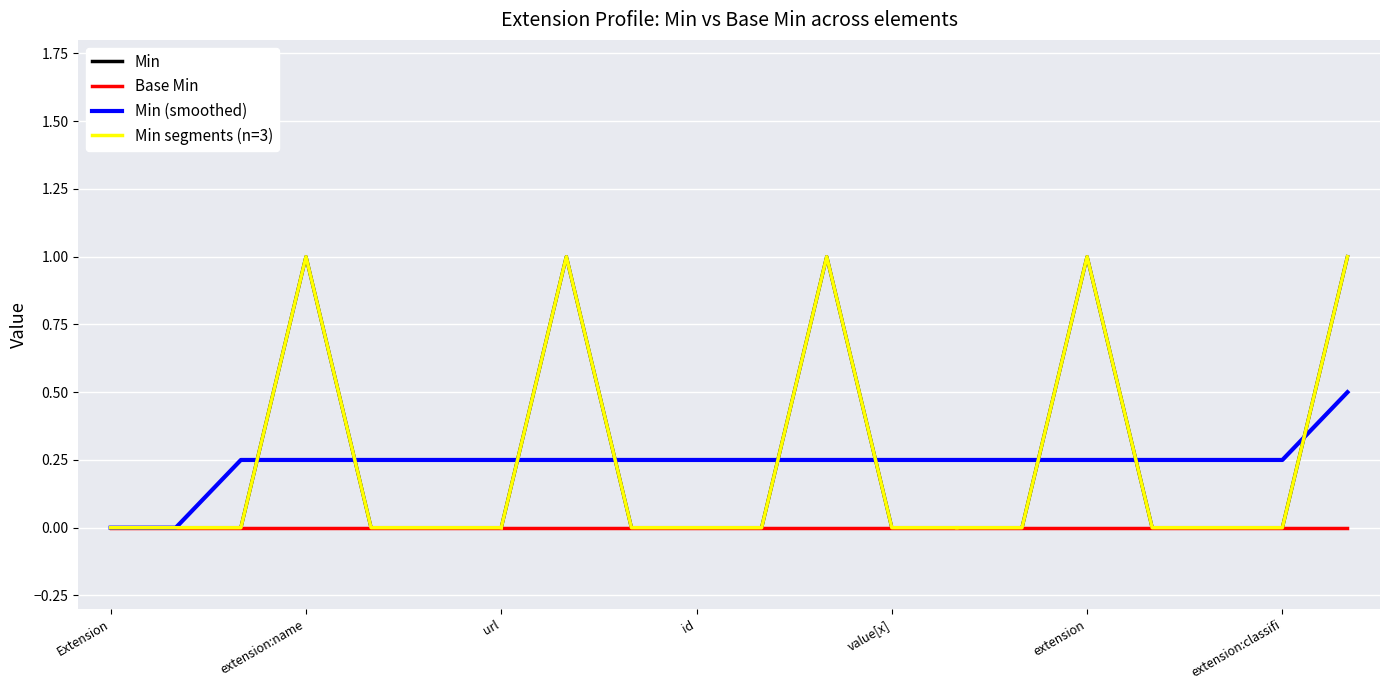

Rank the categories by value from highest to lowest.

Extension.extension:name, Extension.extension:name.value[x], Extension.extension:role.url, Extension.extension:period.extension, Extension.extension:classifier.id, Extension, Extension.id, Extension.extension, Extension.extension:name.id, Extension.extension:name.extension, Extension.extension:name.url, Extension.extension:role, Extension.extension:role.id, Extension.extension:role.extension, Extension.extension:role.value[x], Extension.extension:period, Extension.extension:period.id, Extension.extension:period.url, Extension.extension:period.value[x], Extension.extension:classifier